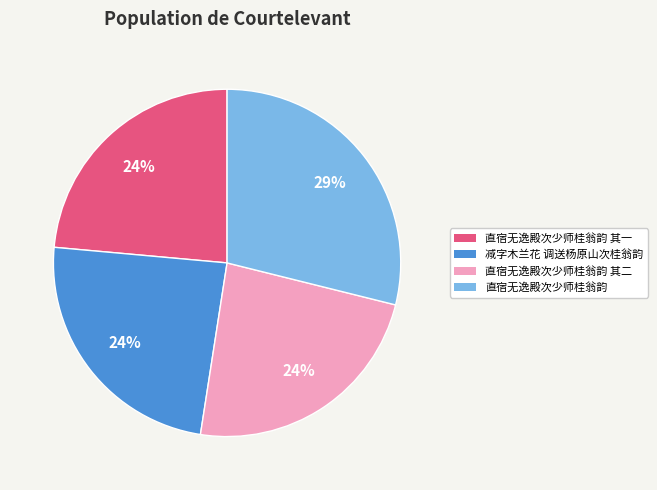

Does any single category account for the majority?

No